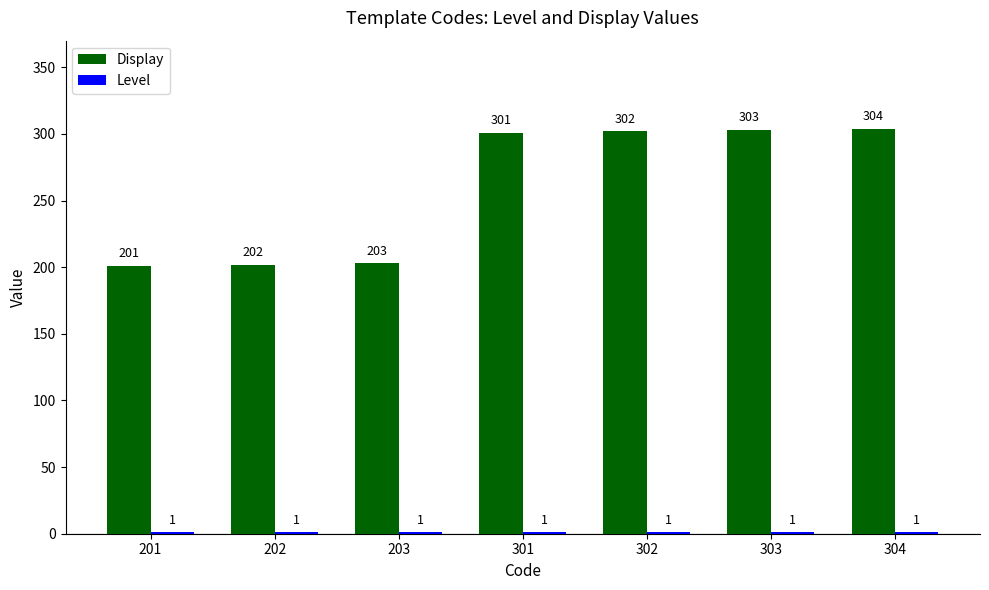

Between 302 and 303, which series saw the biggest shift?

Display